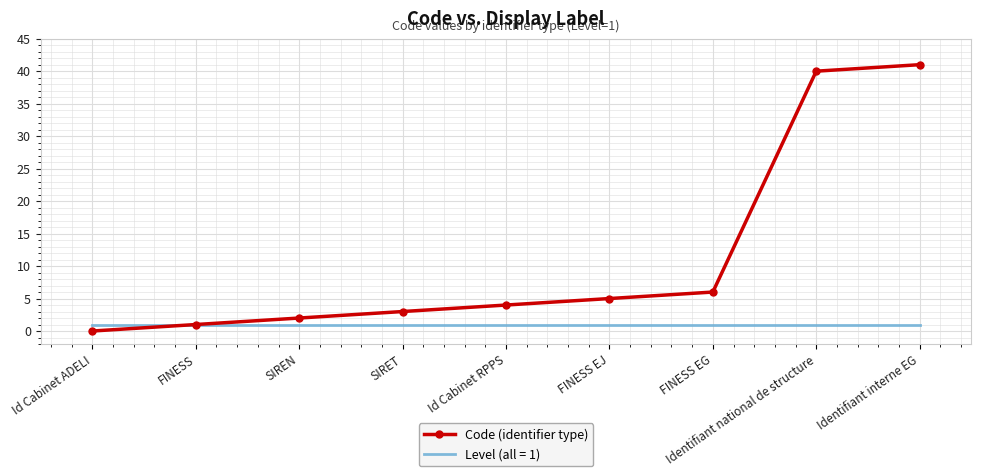

Which label corresponds to the smallest value in the chart?

Id Cabinet ADELI